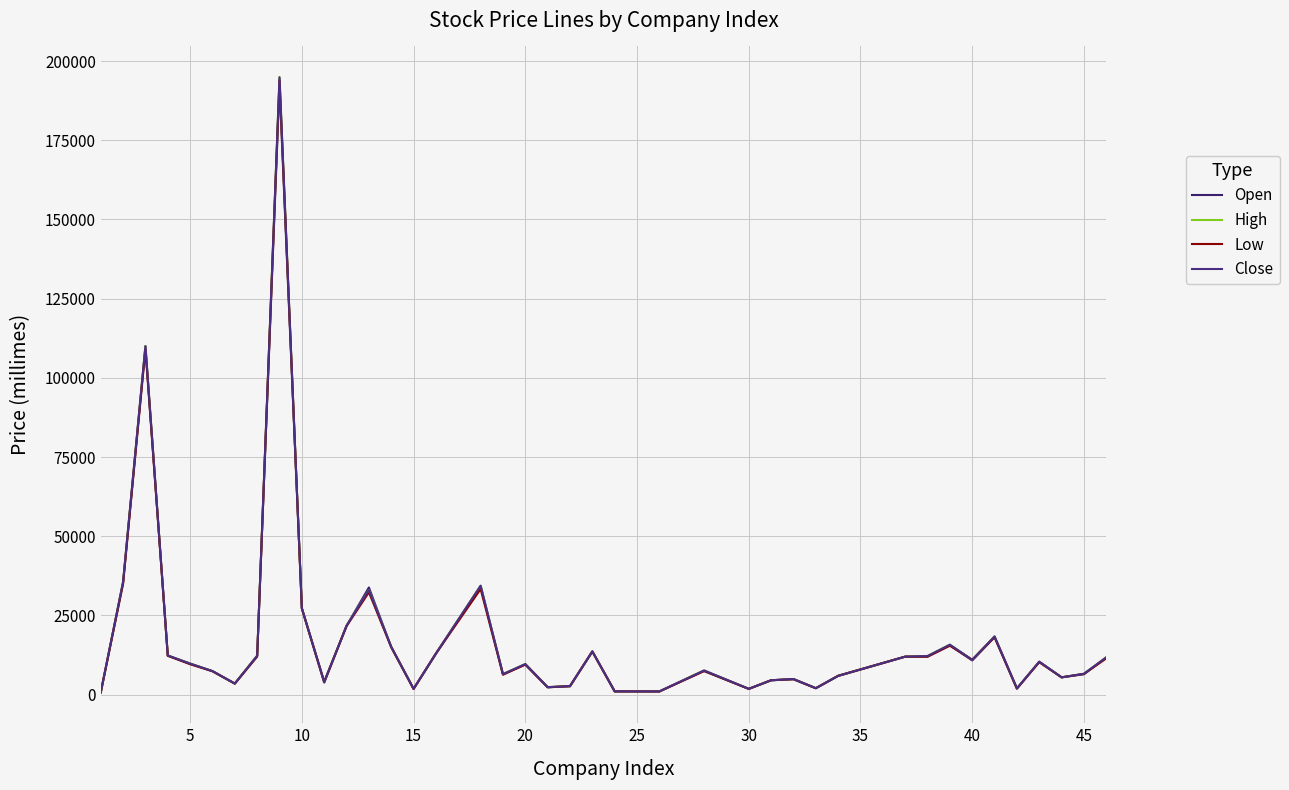

What is the difference between the maximum and minimum values in the Low series?

193310